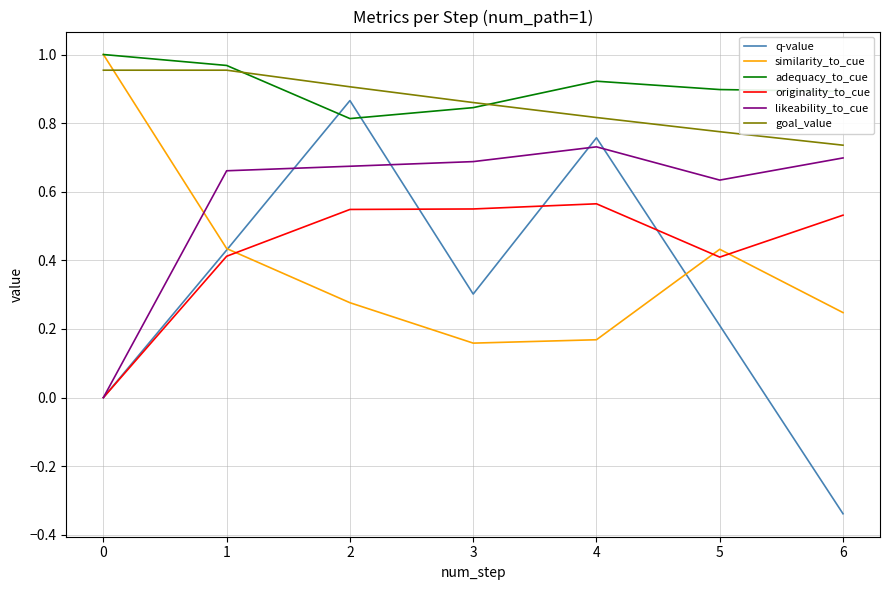

At how many categories does at least one series exceed 0?

7